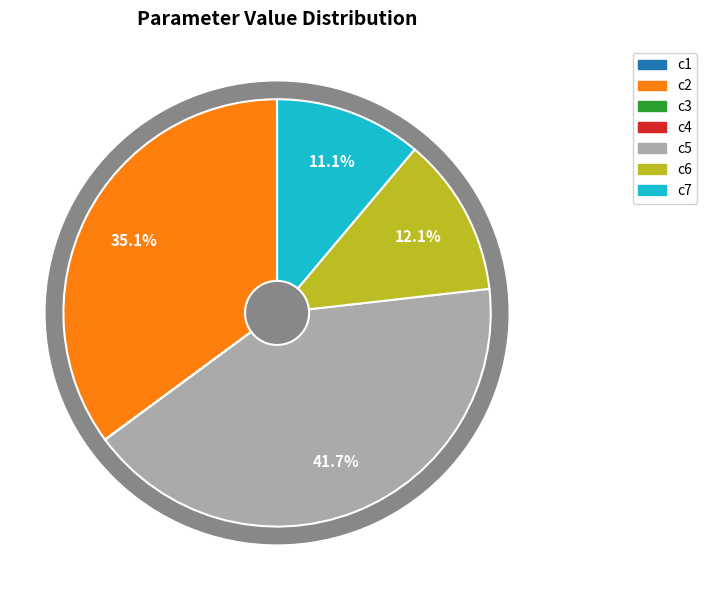

To the nearest percent, what is the average slice percentage?

14%